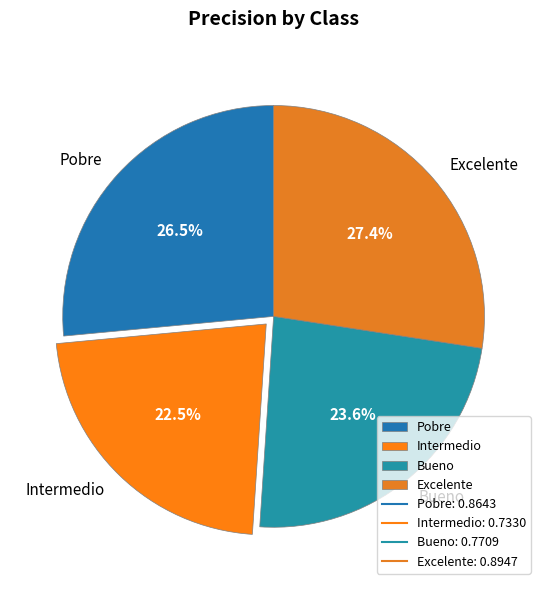

How much of the chart is everything except Bueno?

76.4%